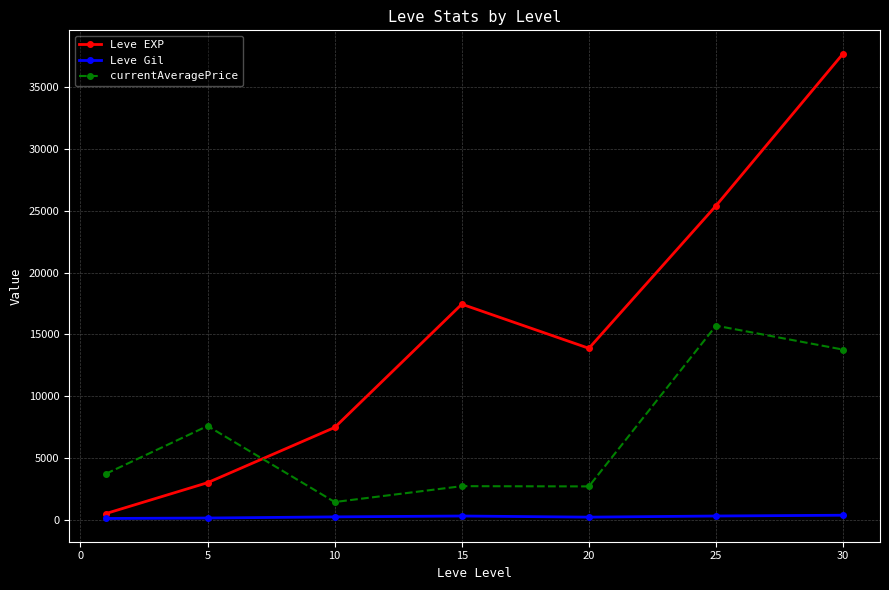

Rank the series by their maximum value, from lowest to highest.

Leve Gil, currentAveragePrice, Leve EXP